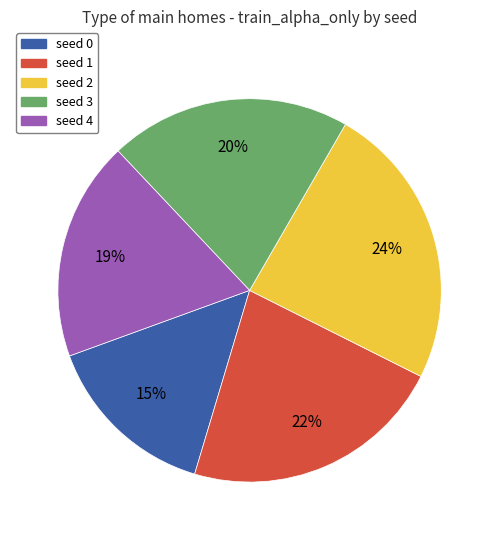

Is there a majority slice in this chart?

No